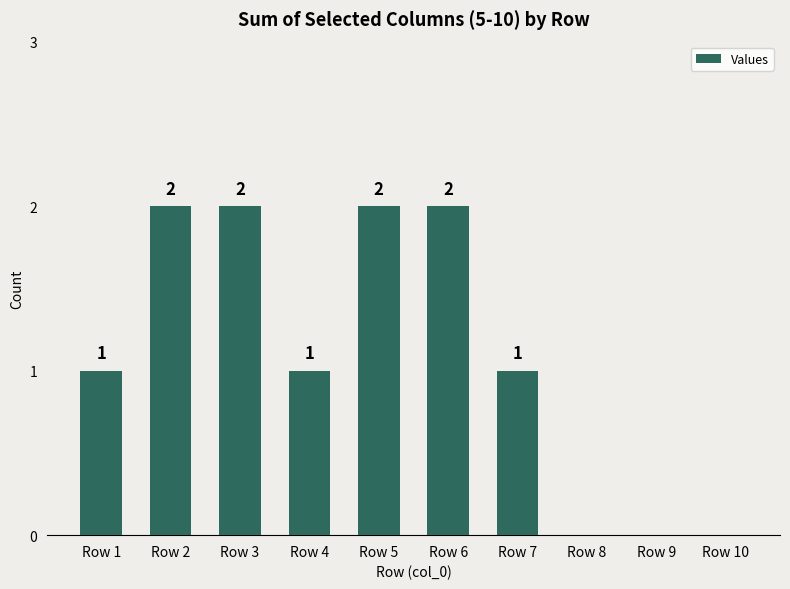

What is the sum of all values?

11